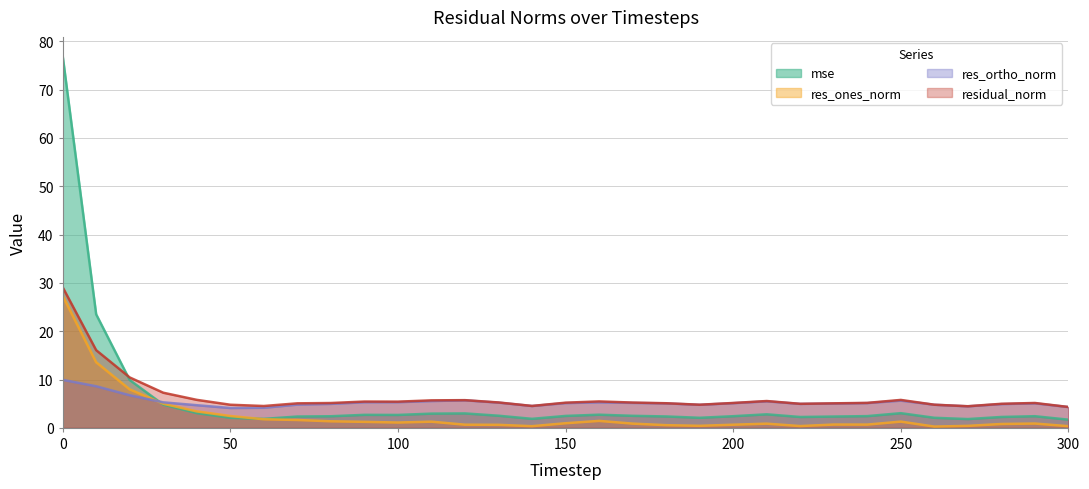

Read the res_ones_norm value at 70.

1.6